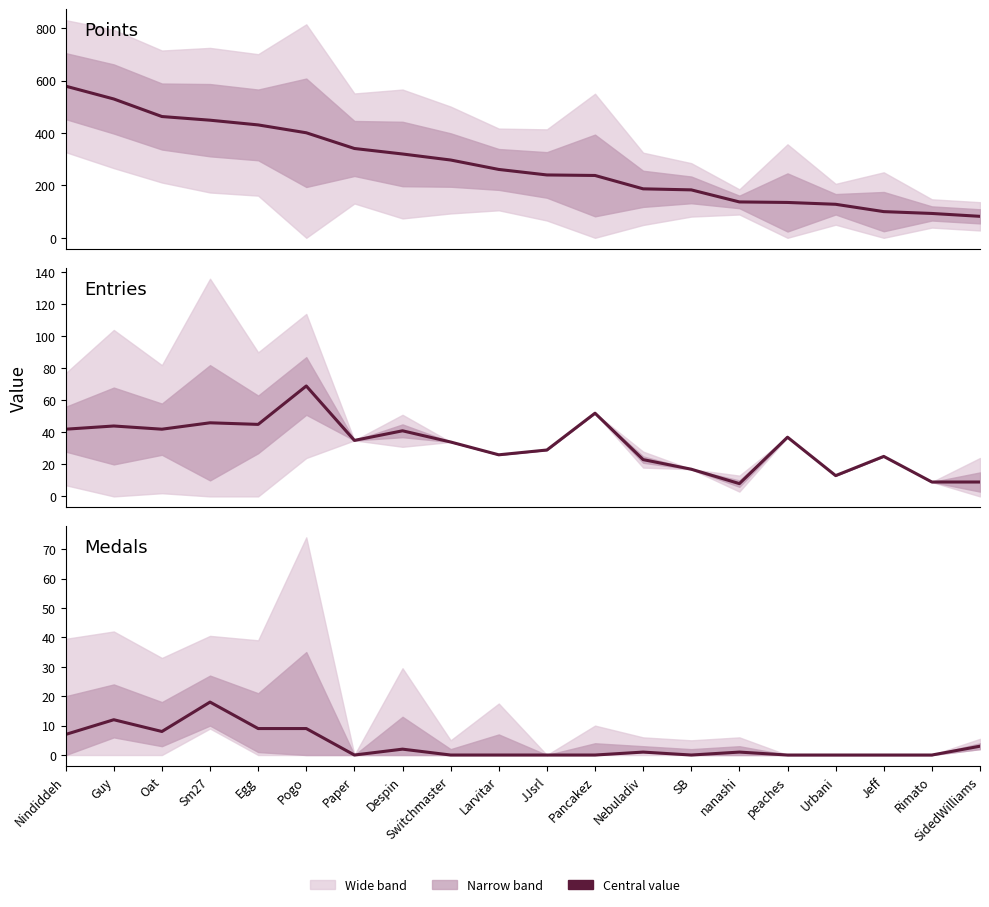

True or false: Points and Medals cross at least once.

False